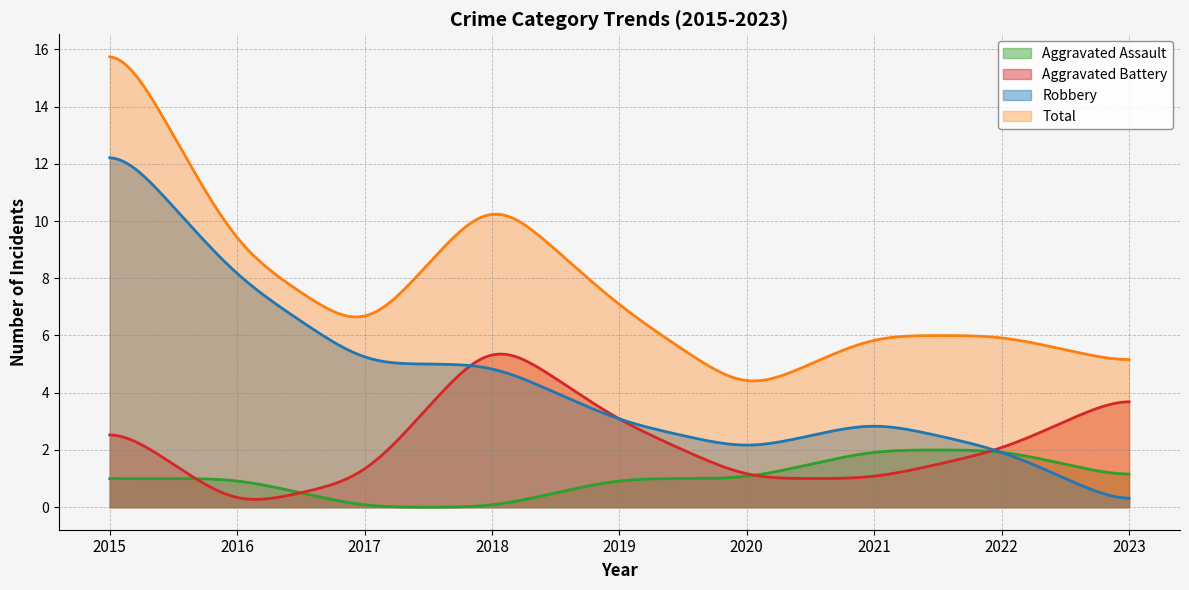

Rank the series by their maximum value, from lowest to highest.

Aggravated Assault, Aggravated Battery, Robbery, Total